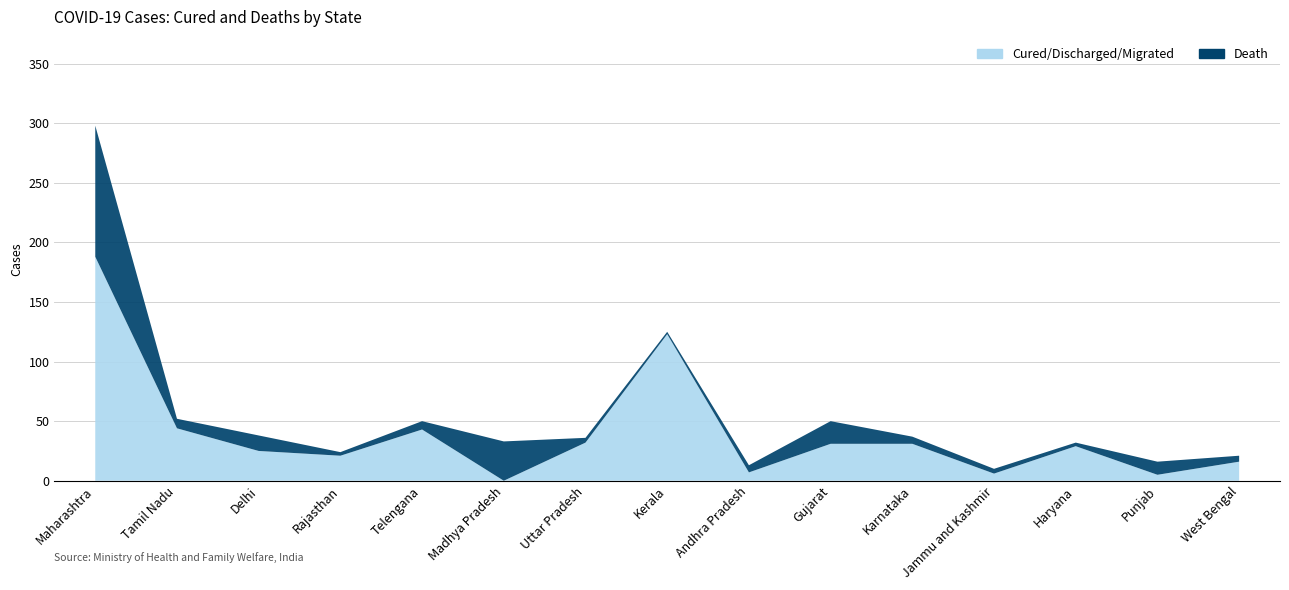

Reading right to left, transcribe all the data shown in this chart.

Cured/Discharged/Migrated: West Bengal=16	Punjab=5	Haryana=29	Jammu and Kashmir=6	Karnataka=31	Gujarat=31	Andhra Pradesh=7	Kerala=123	Uttar Pradesh=32	Madhya Pradesh=0	Telengana=43	Rajasthan=21	Delhi=25	Tamil Nadu=44	Maharashtra=188
Death: West Bengal=5	Punjab=11	Haryana=3	Jammu and Kashmir=4	Karnataka=6	Gujarat=19	Andhra Pradesh=6	Kerala=2	Uttar Pradesh=4	Madhya Pradesh=33	Telengana=7	Rajasthan=3	Delhi=13	Tamil Nadu=8	Maharashtra=110